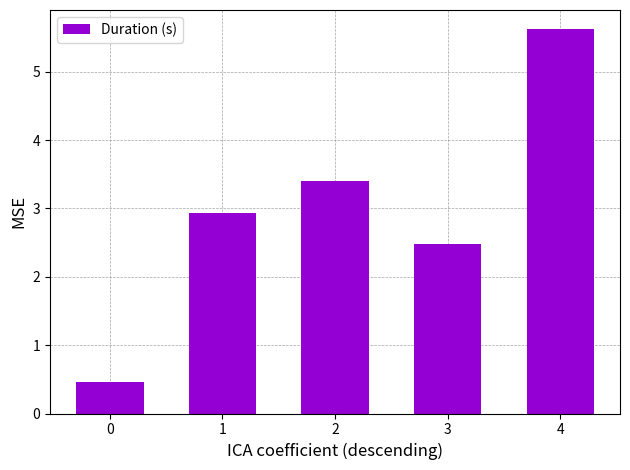

At which label is the value closest to 3?

1